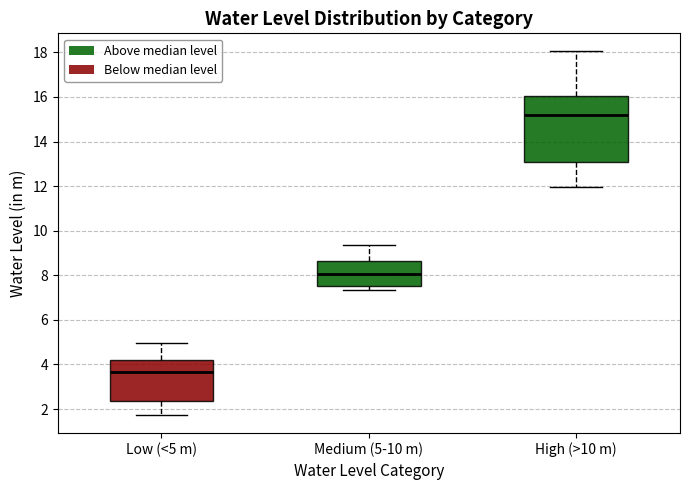

Reading left to right, read every box against the y-axis: the position of its median line, the range the box covers, and the ends of its whiskers. The values are not printed on the chart, so give them approximately, as read against the axis.

Low (<5 m): median 3.6, box 2.4 to 4.2, whiskers 1.8 to 5.0
Medium (5-10 m): median 8.0, box 7.4 to 8.6, whiskers 7.4 (just below the box's lower edge) to 9.4
High (>10 m): median 15.2, box 13.0 to 16.0, whiskers 12.0 to 18.0